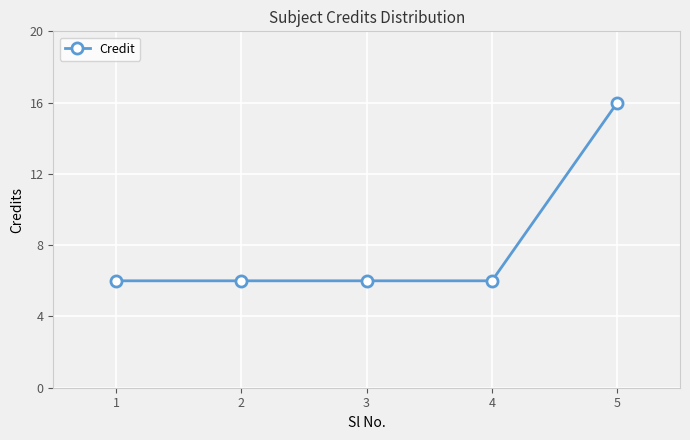

What is the value of the 4th point from the left?

6